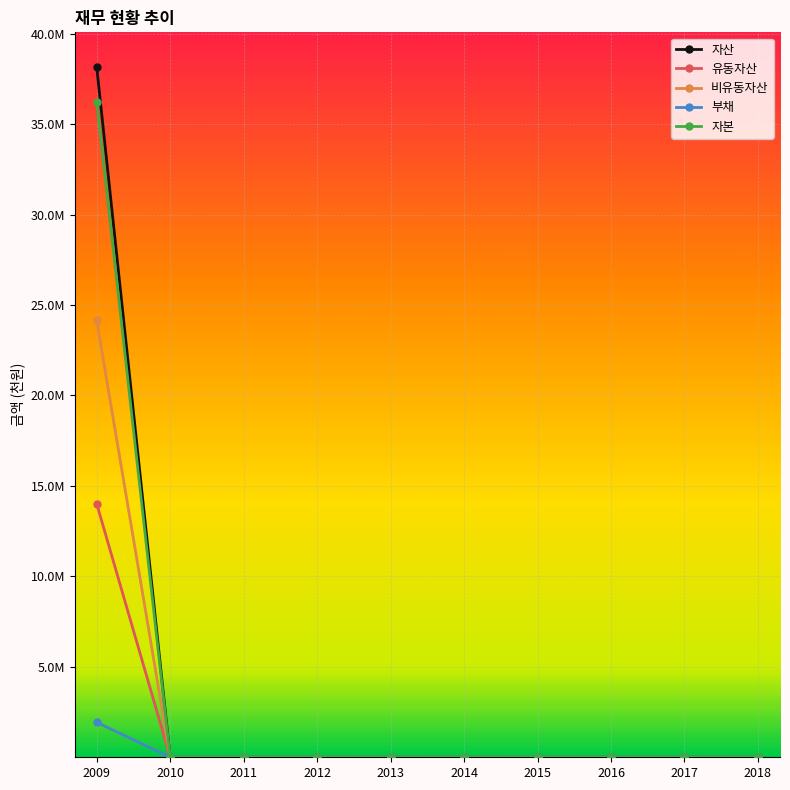

At how many categories does at least one series exceed 21023997?

1